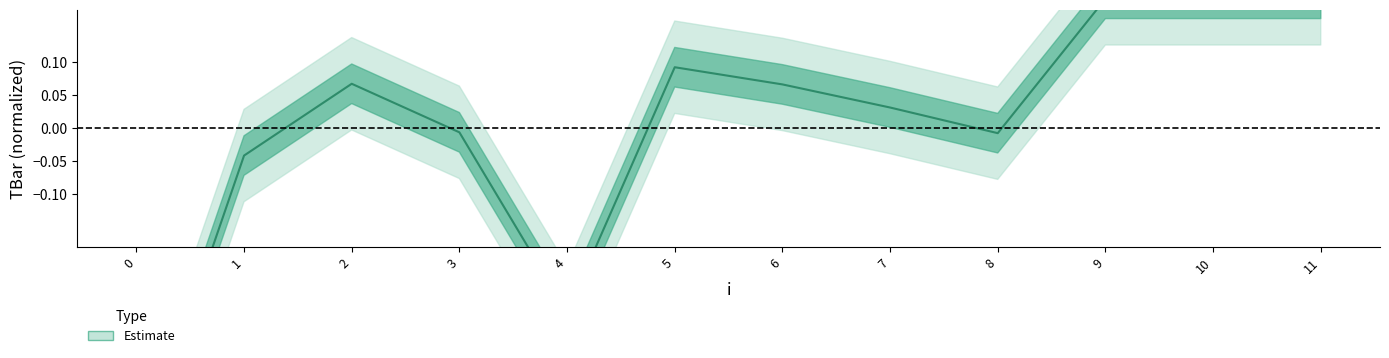

How many interior local peaks (higher than both neighbors) does the data have?

2